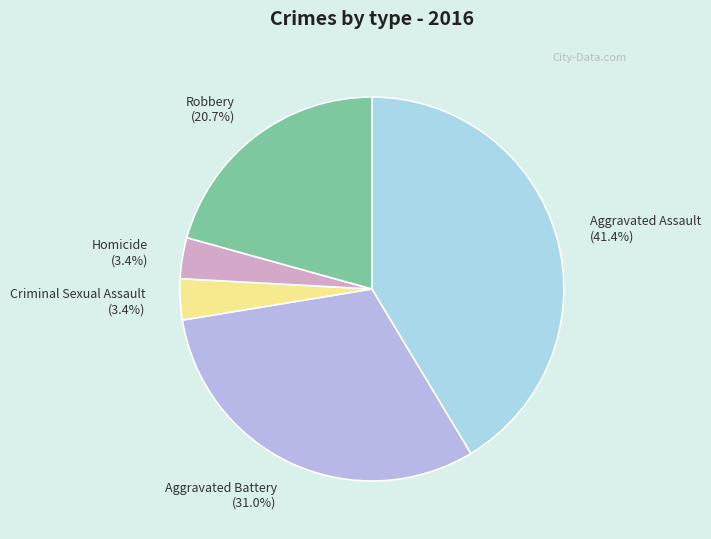

To the nearest percent, what portion does Aggravated Battery represent?

31%